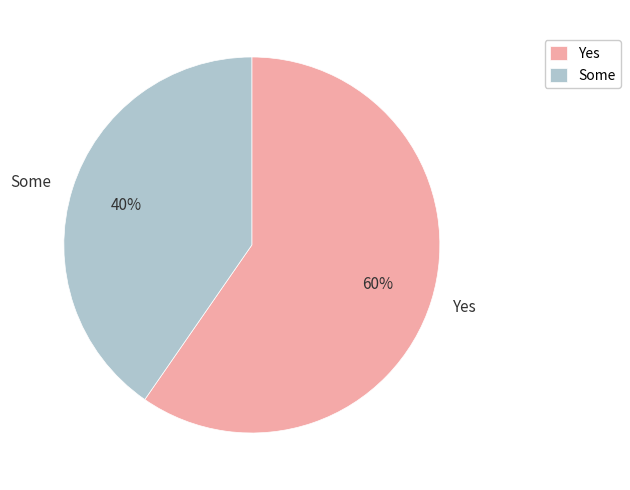

How many slices are in this pie chart?

2